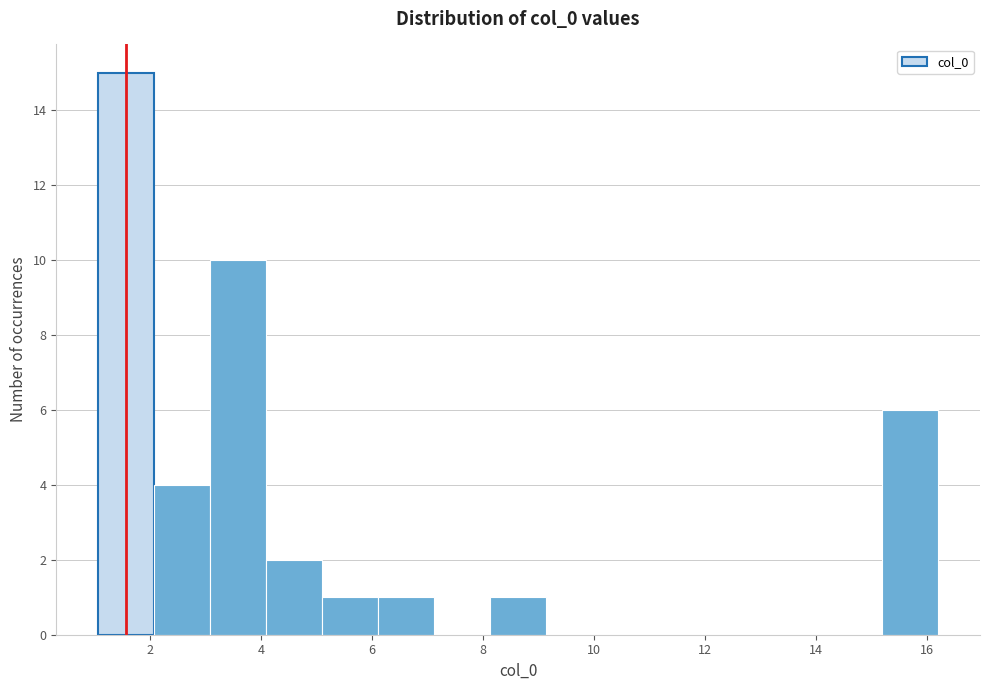

Which range on the x-axis has the tallest bar?

1.0 to 2.0